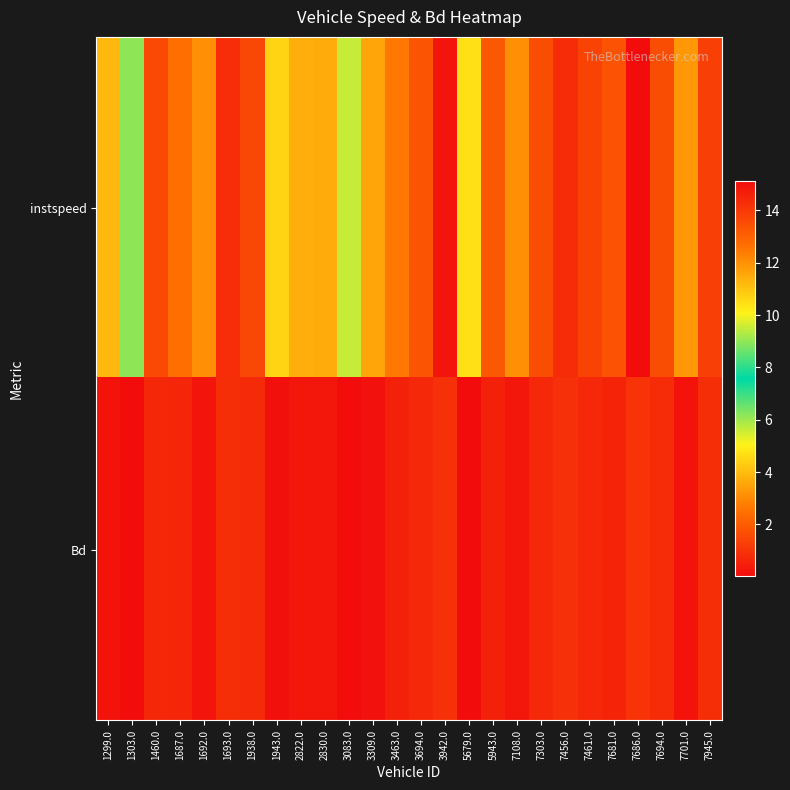

Between 7701.0 and 7945.0, which series saw the biggest shift?

instspeed